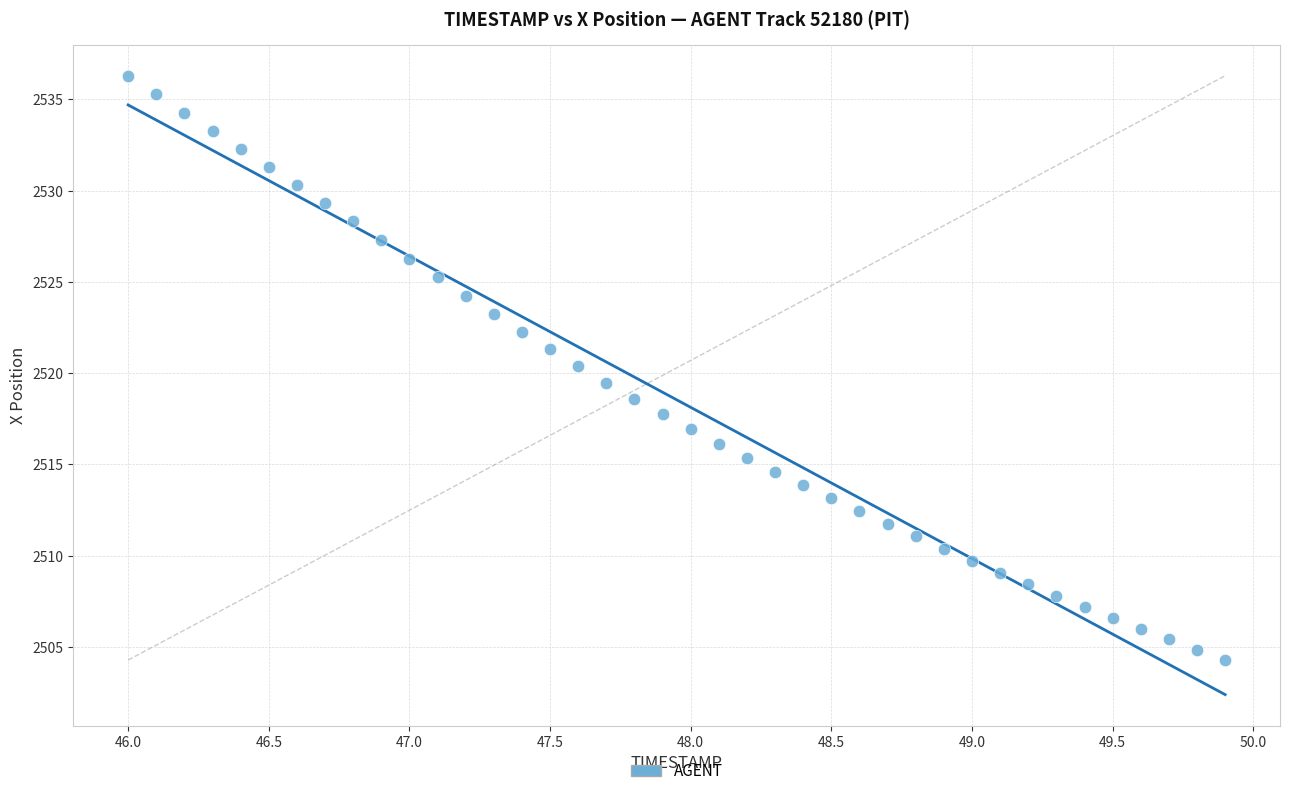

What is the range of Y values (max minus min)?

32.0